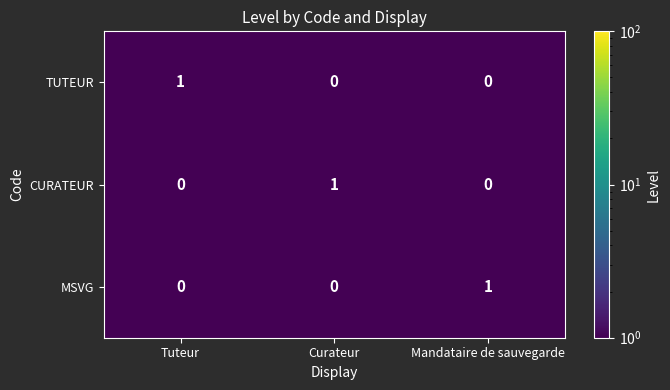

Which category has the highest value in the TUTEUR series?

Tuteur